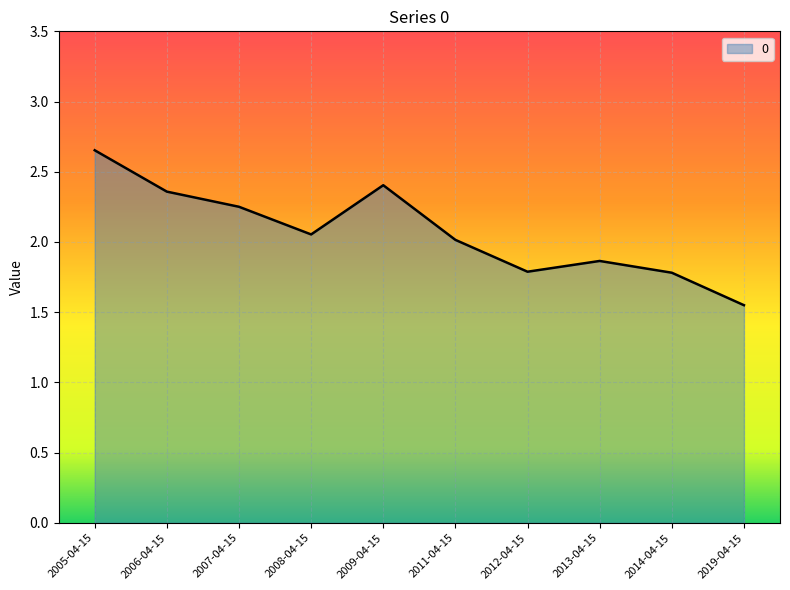

What is the change in value from 2005-04-15 to 2011-04-15?

-0.6